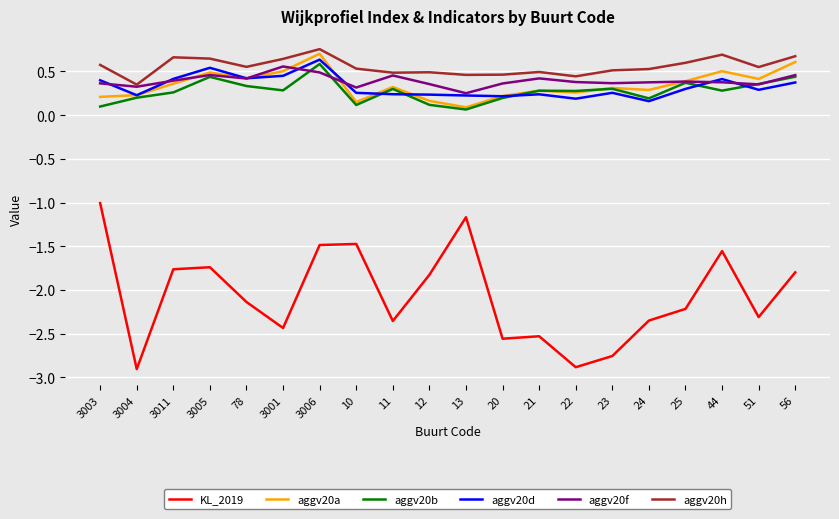

True or false: aggv20d and KL_2019 intersect in this chart.

False